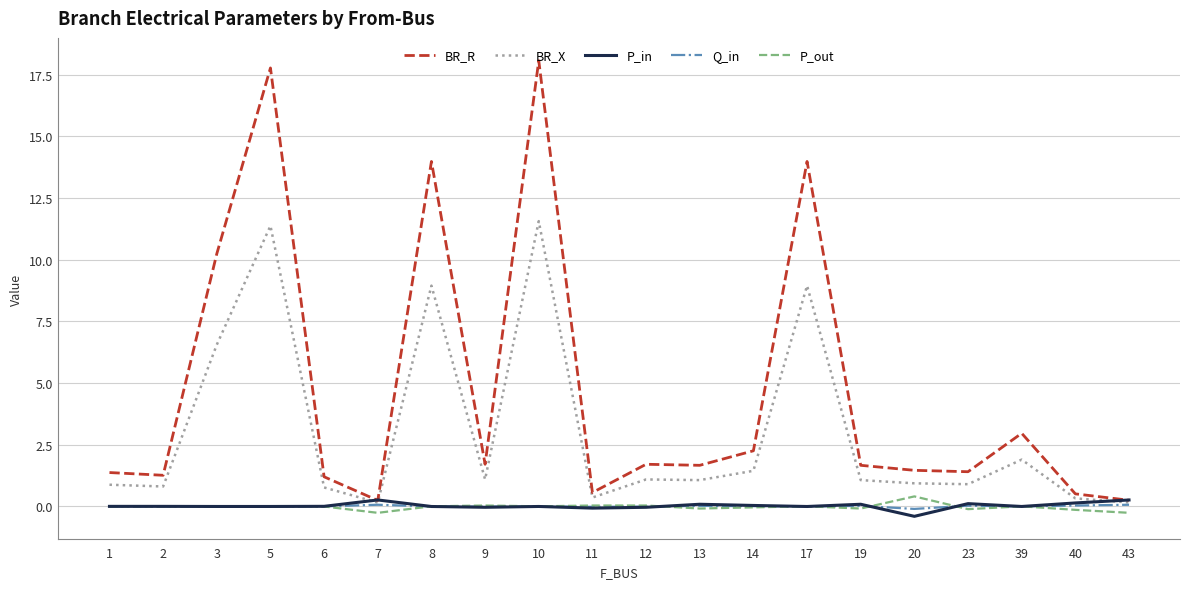

Between 5 and 20, which series saw the biggest shift?

BR_R